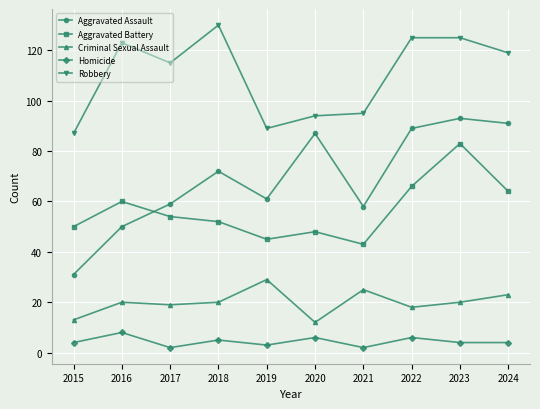

Between which two adjacent categories do Aggravated Assault and Aggravated Battery first intersect?

2016 and 2017